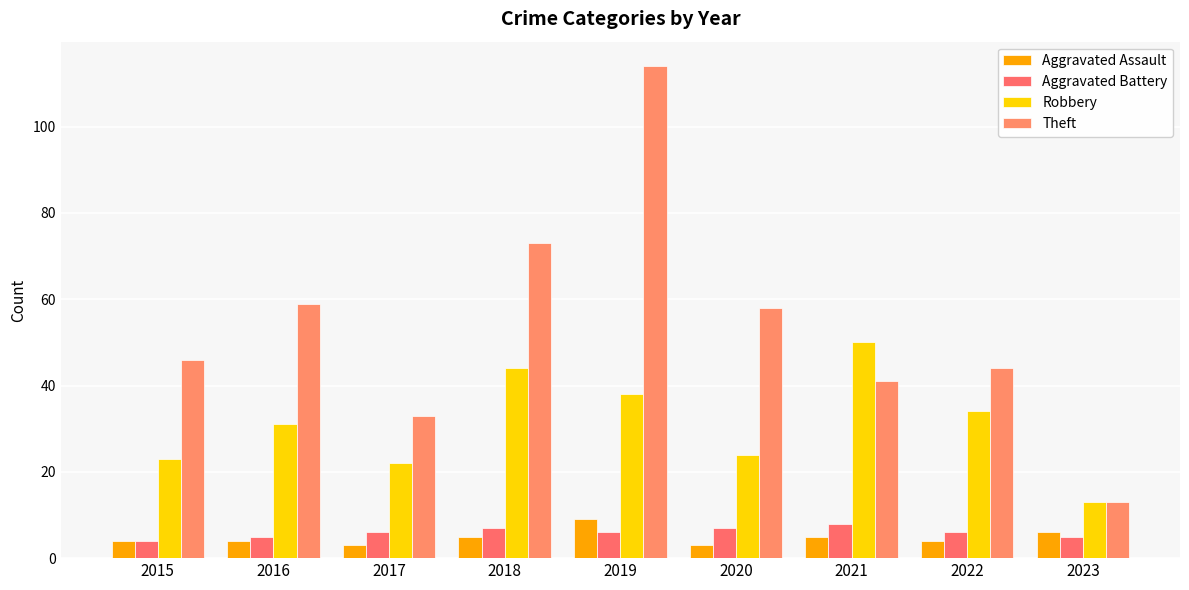

Are the bars horizontal?

No